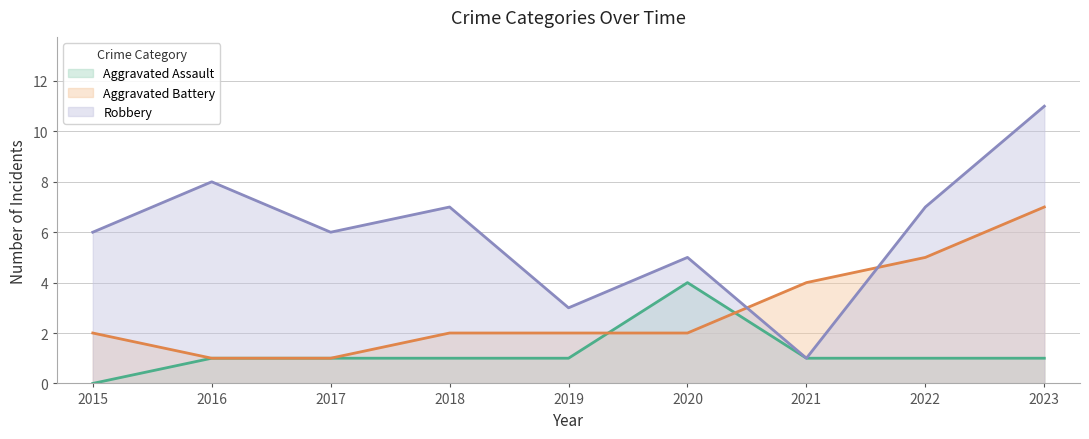

True or false: Aggravated Assault and Robbery intersect in this chart.

False